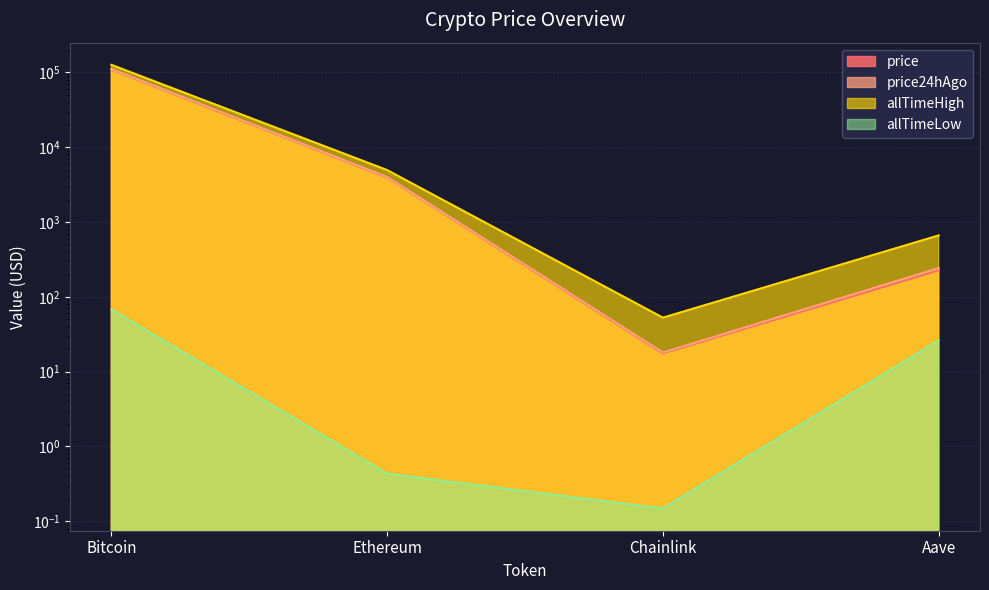

What is the value of the price point at the 2nd from the left?

3930.3